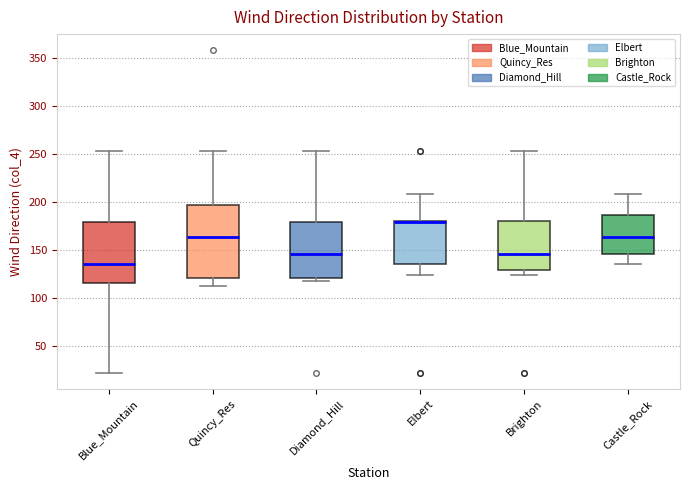

Comparing the boxes themselves (not the whiskers), which one is the tallest?

Quincy_Res